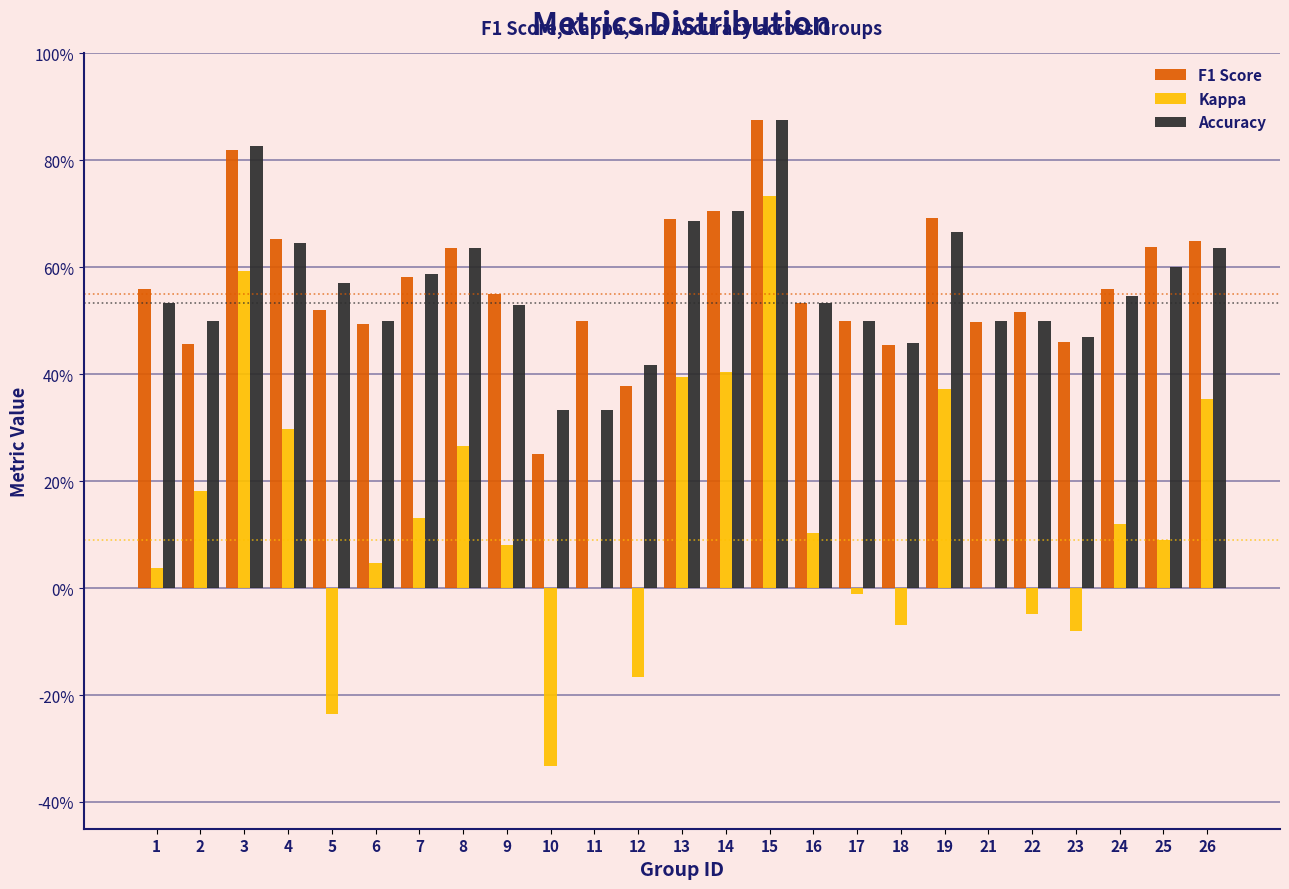

Are the bars horizontal?

No